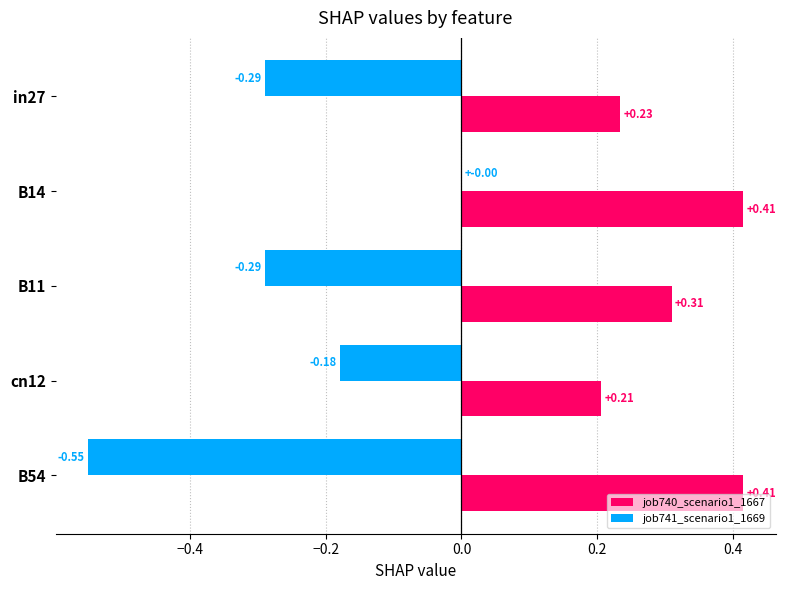

What is the sum of the job740_scenario1_1667 values at B54 and cn12?

0.6